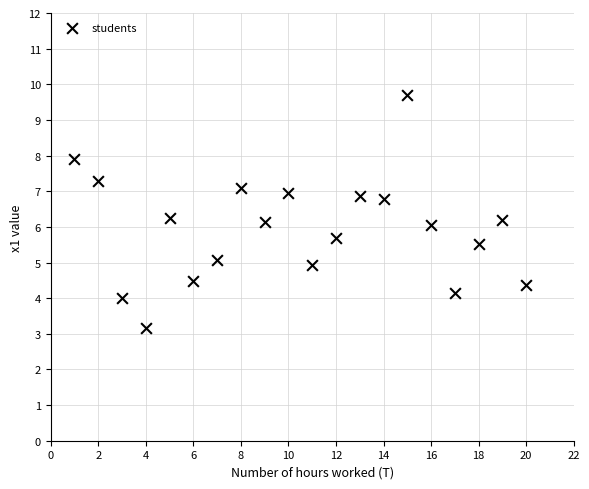

What is the range of X values (max minus min)?

19.0